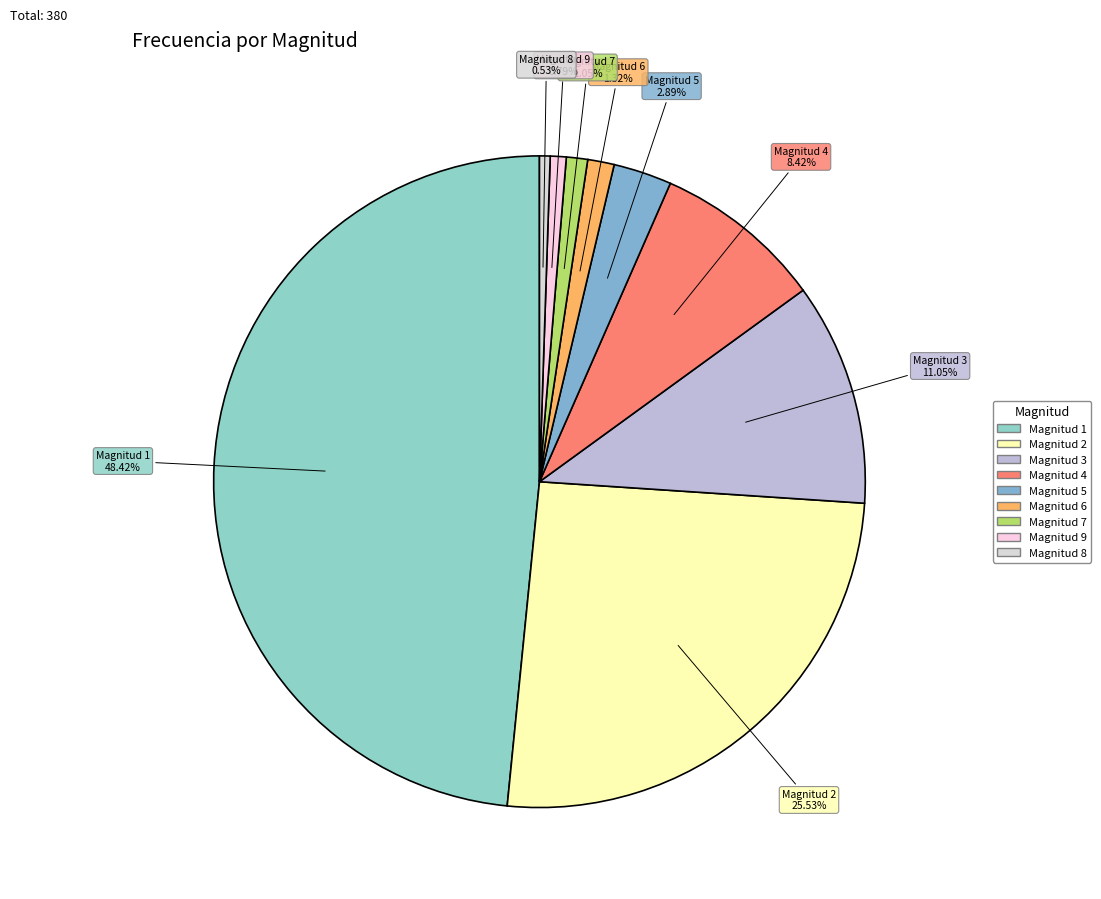

What is the largest slice in the pie chart?

Magnitud 1